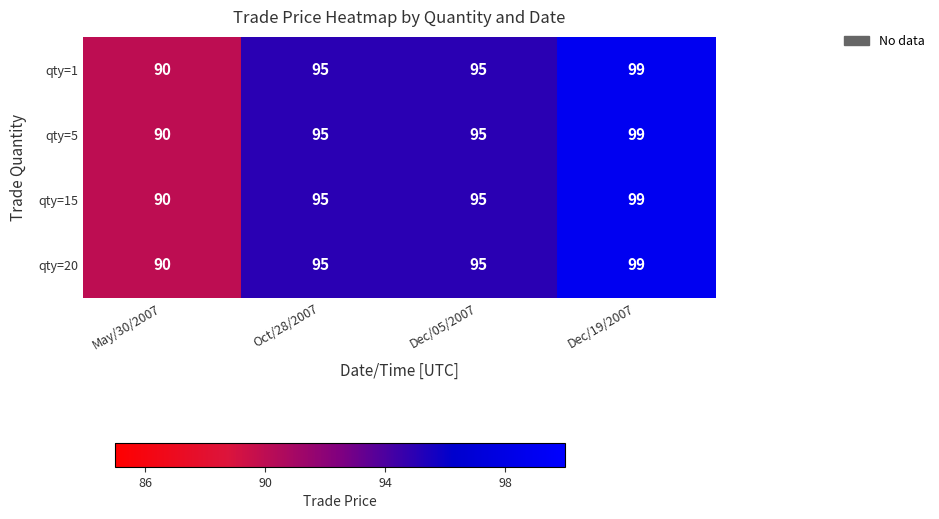

Reading right to left, what are all the values shown in this chart?

qty=1: Dec/19/2007=99	Dec/05/2007=95	Oct/28/2007=95	May/30/2007=90
qty=5: Dec/19/2007=99	Dec/05/2007=95	Oct/28/2007=95	May/30/2007=90
qty=15: Dec/19/2007=99	Dec/05/2007=95	Oct/28/2007=95	May/30/2007=90
qty=20: Dec/19/2007=99	Dec/05/2007=95	Oct/28/2007=95	May/30/2007=90